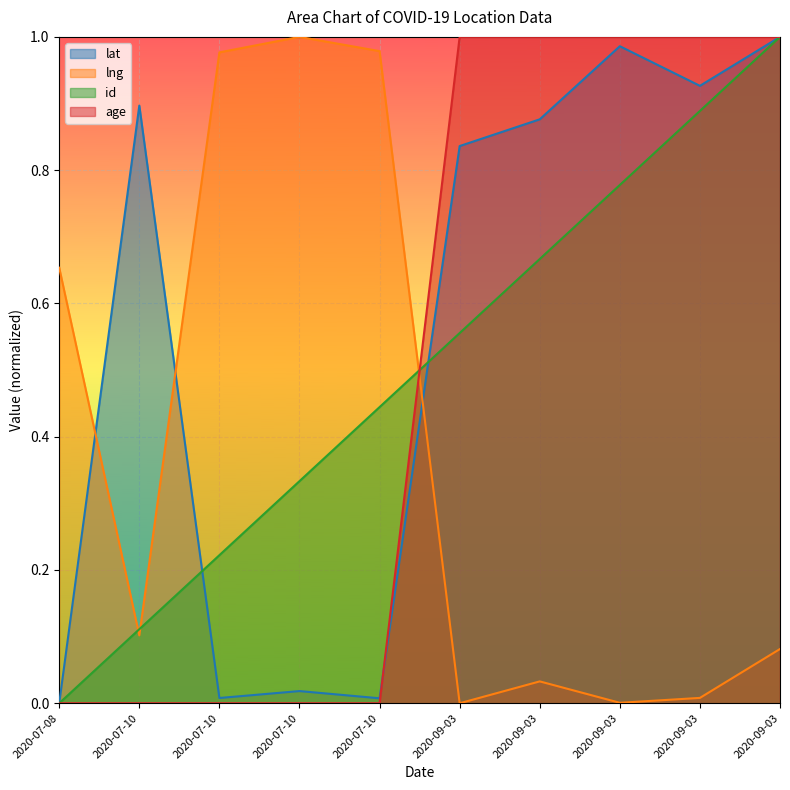

Rank the categories by lng value from lowest to highest.

2020-09-03, 2020-09-03, 2020-09-03, 2020-09-03, 2020-09-03, 2020-07-10, 2020-07-08, 2020-07-10, 2020-07-10, 2020-07-10